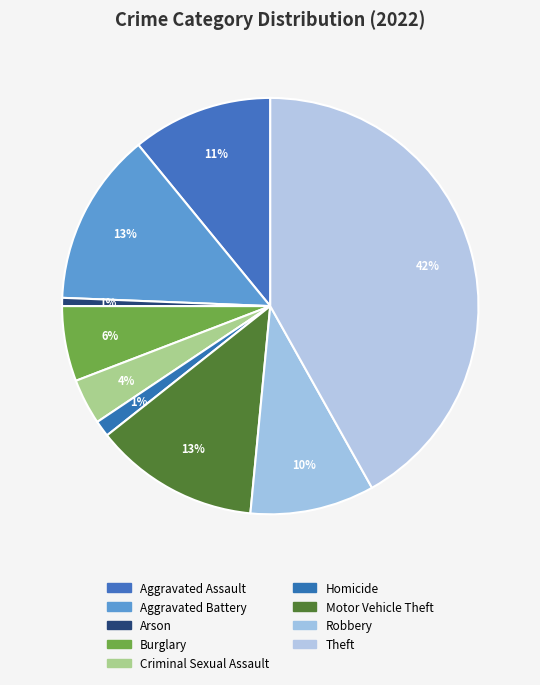

Which has a higher value, Aggravated Assault or Motor Vehicle Theft?

Motor Vehicle Theft